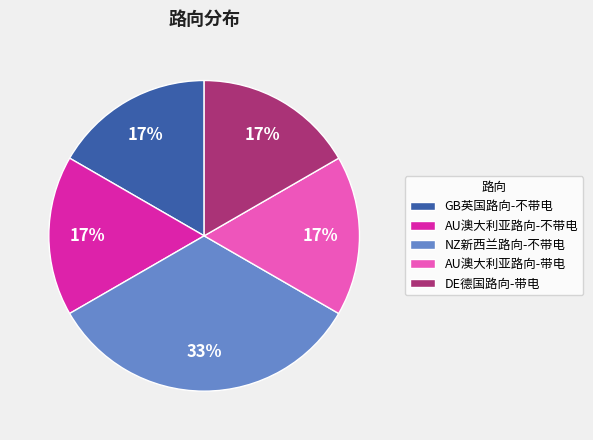

Do AU澳大利亚路向-不带电 and GB英国路向-不带电 together represent more than half of the pie?

No